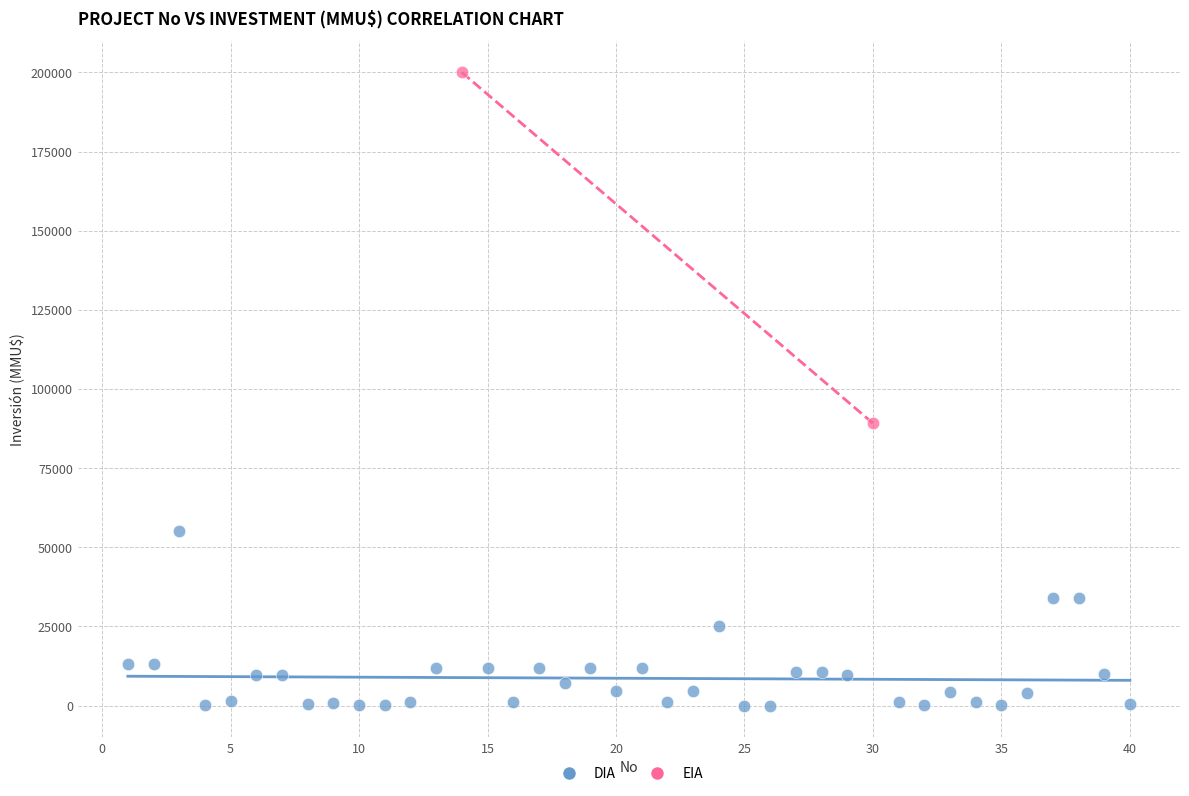

What are all the series names shown in the legend?

DIA, EIA